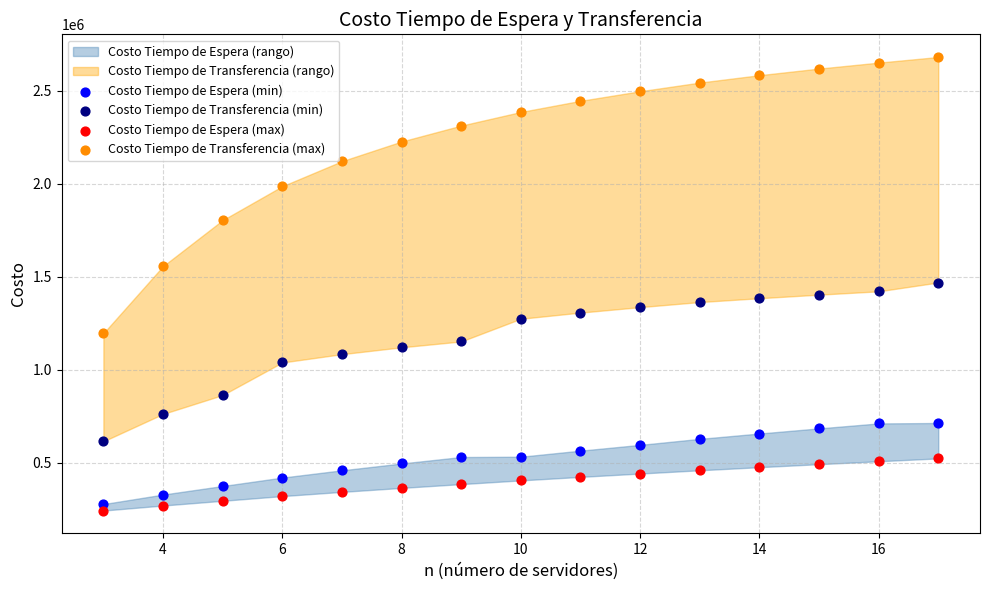

Which series contains the highest Y value?

Costo Tiempo de Transferencia (max)